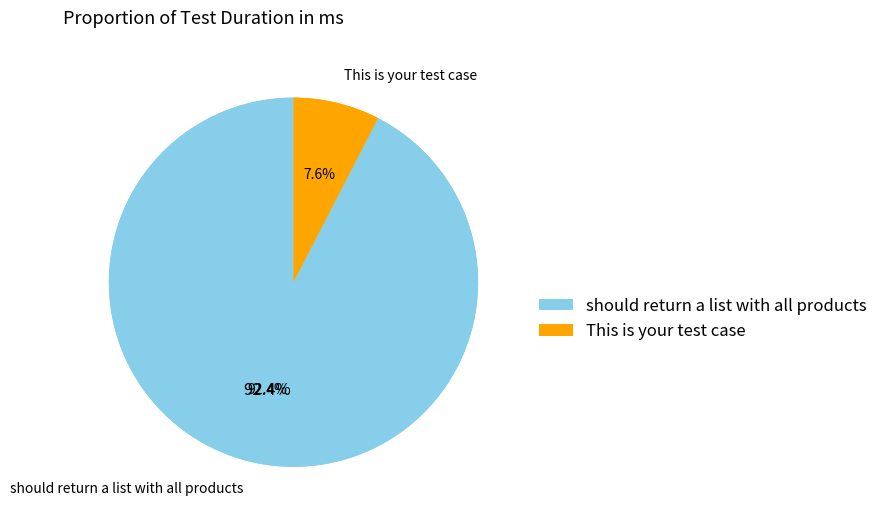

What is the change in value from should return a list with all products to This is your test case?

-235